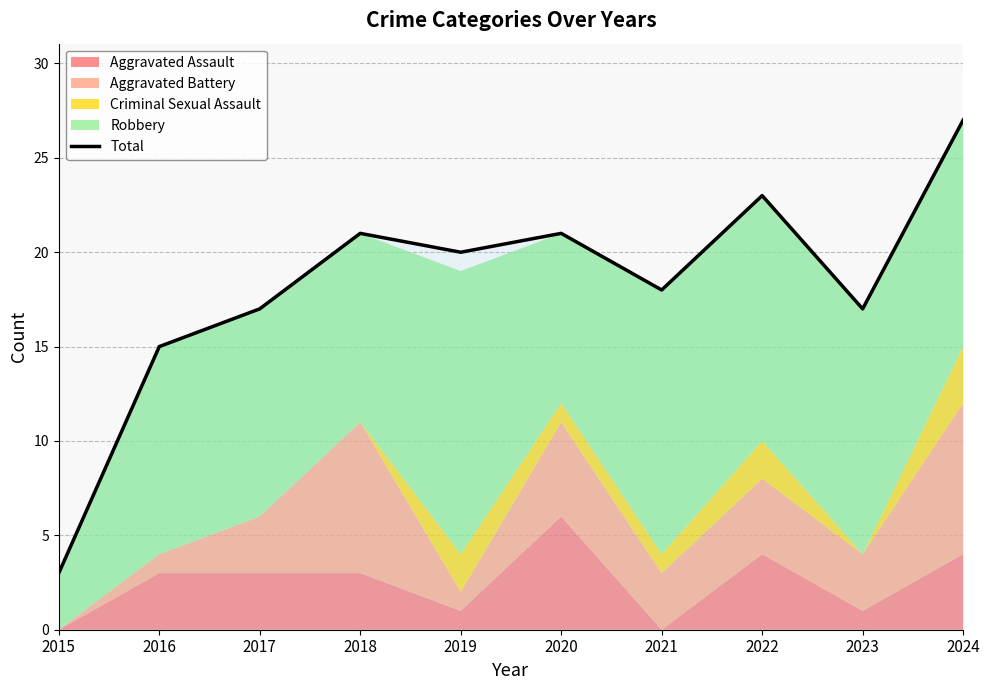

How many lines are shown in the chart?

1